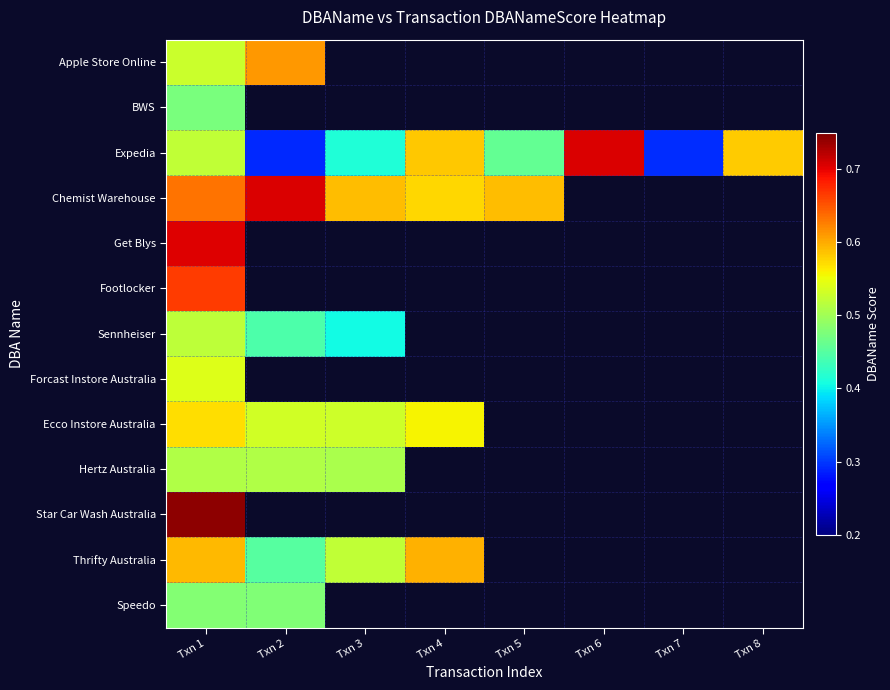

What is the maximum value for Apple Store Online?

0.6